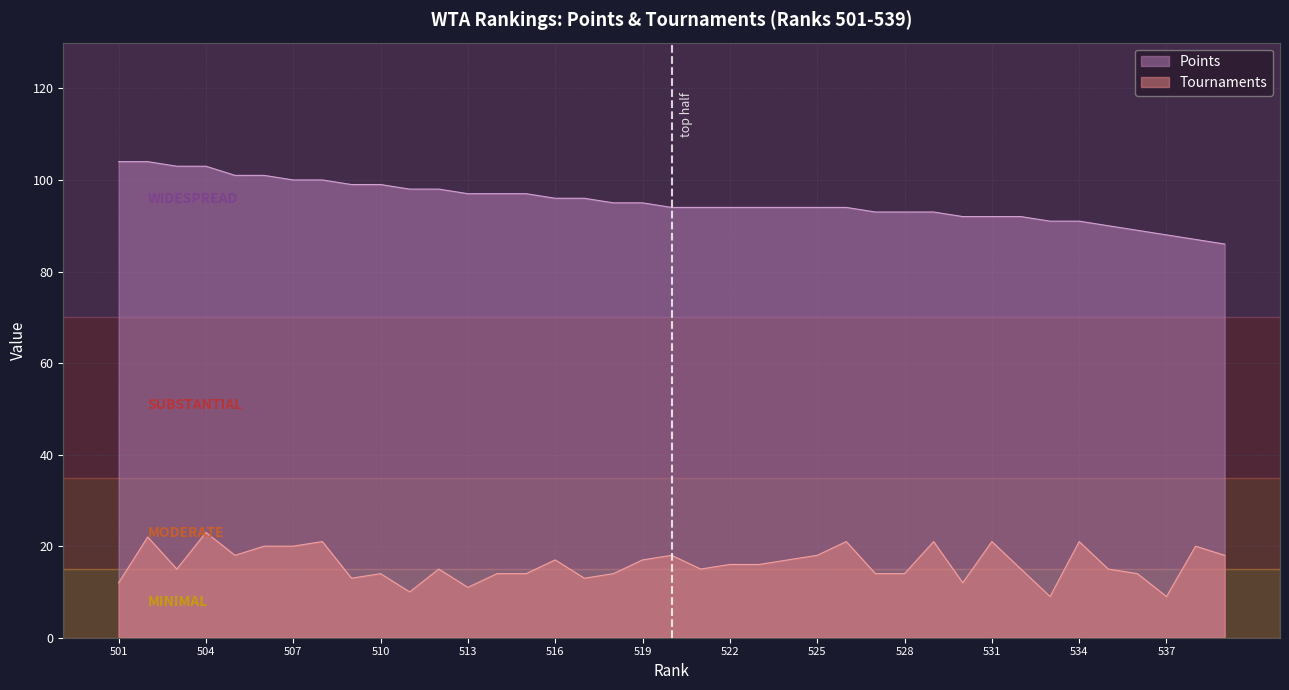

What is the value of the Points point at the 3rd from the left?

103